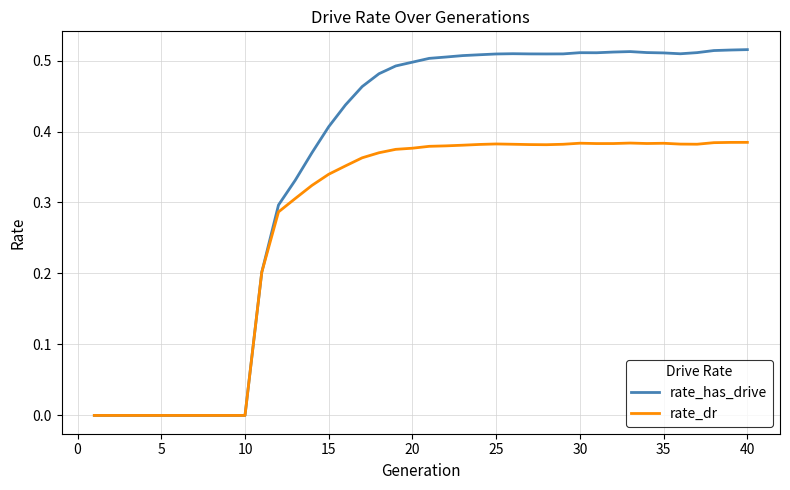

Rank the series by their average value, from lowest to highest.

rate_dr, rate_has_drive